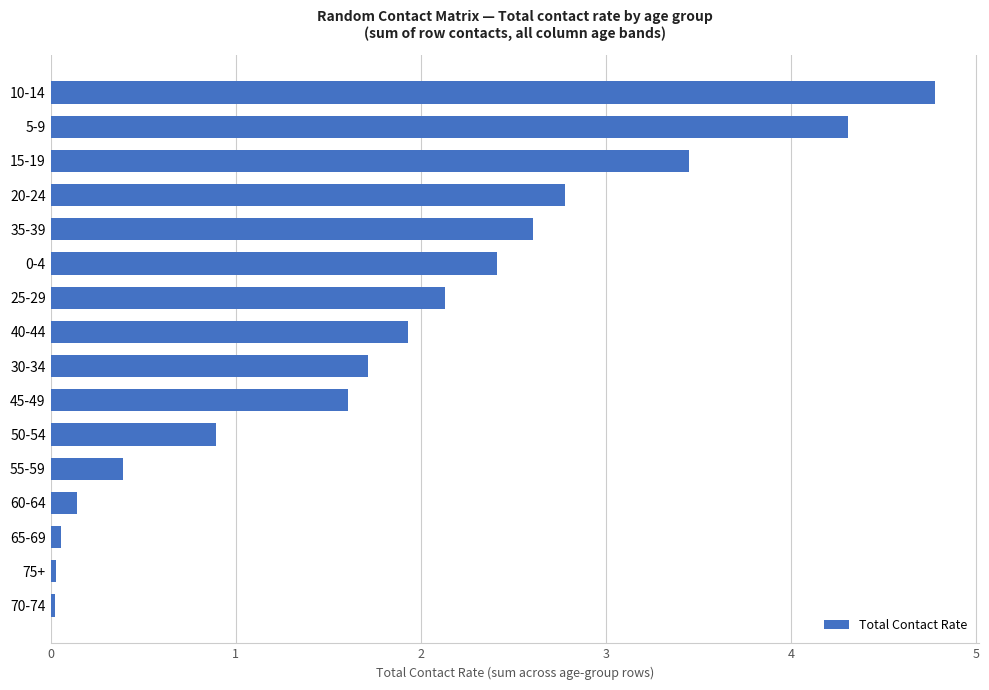

What is the difference between the values at 35-39 and 50-54?

1.7